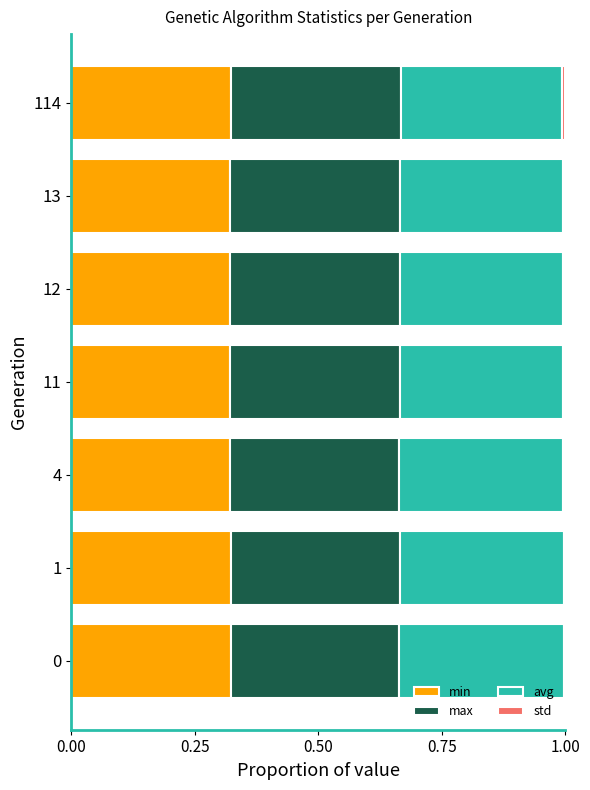

How many data points does each series have?

7